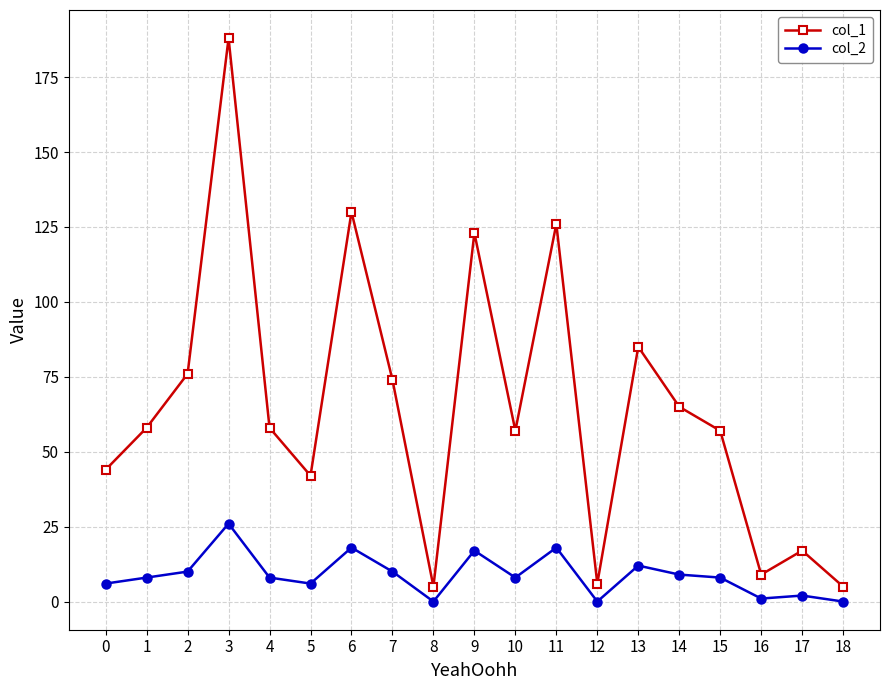

Is it true that col_2 equals 12 at 13?

True